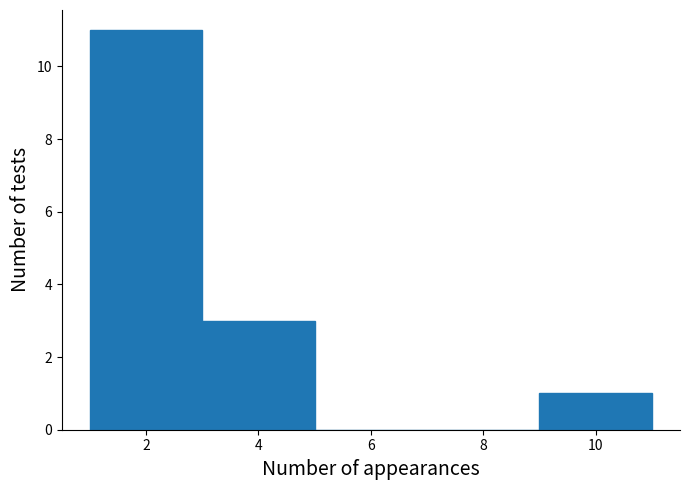

Reading left to right, list every bar in this chart as the range it spans on the x-axis followed by its height. The values are not printed on the chart, so give them approximately, as read against the axis.

1 to 3: 11
3 to 5: 3
5 to 7: 0
7 to 9: 0
9 to 11: 1